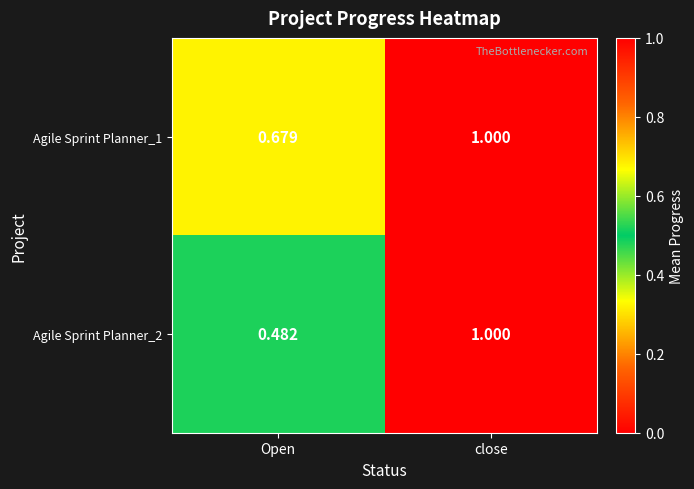

Rank the series at Open from highest to lowest value.

Agile Sprint Planner_1, Agile Sprint Planner_2